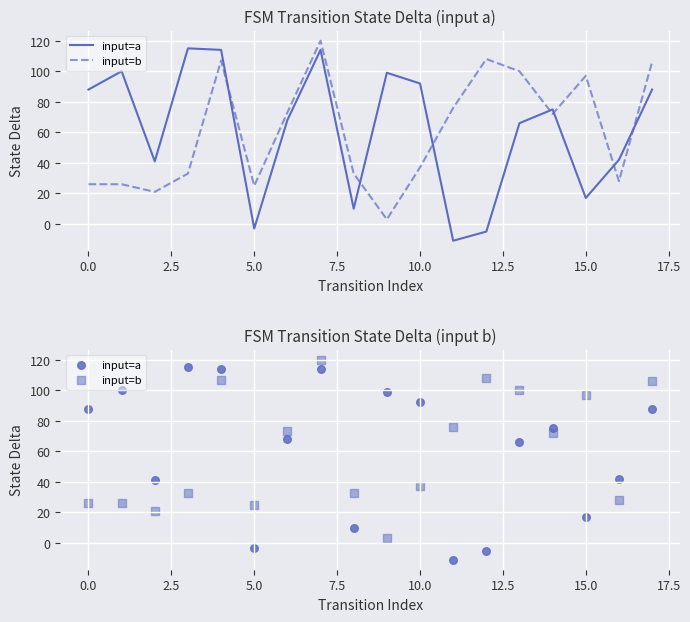

Which series contains the highest Y value?

input=b